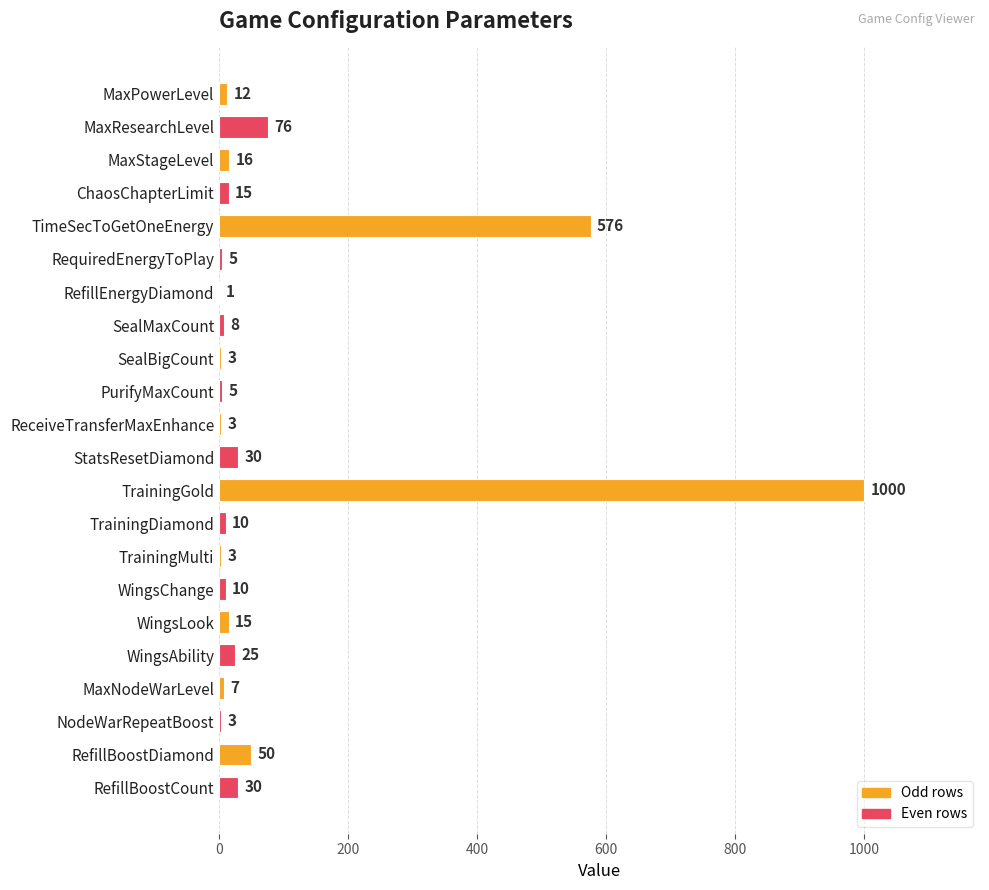

What is the maximum value shown in the chart?

1000